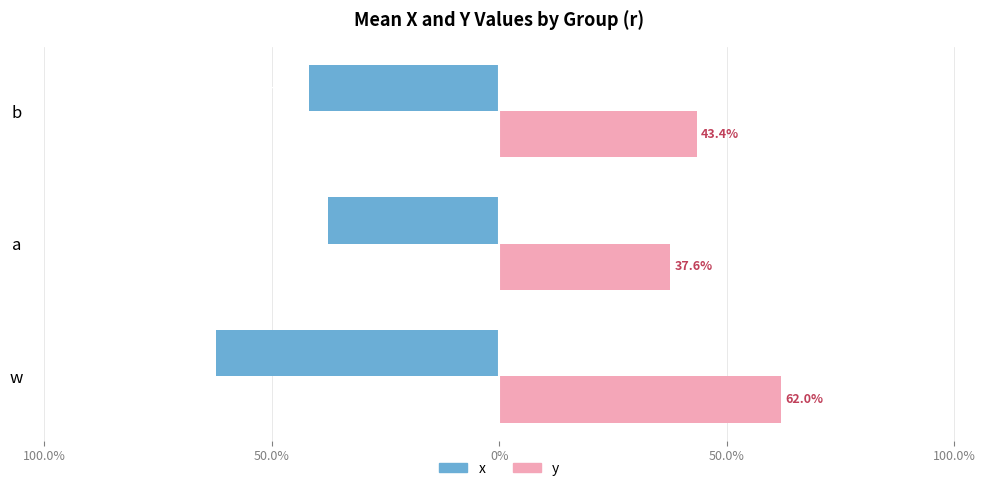

What is the difference between the maximum and minimum values in the x series?

0.2